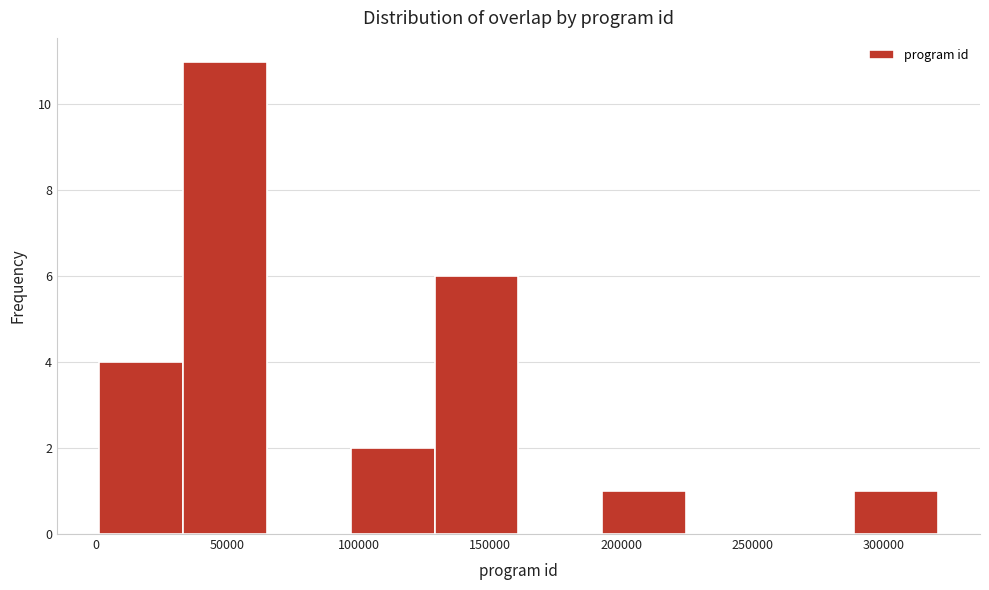

Reading left to right, transcribe this chart: for each bar, give the range it covers on the x-axis and its height. Neither the bar edges nor the heights are printed on the chart, so give them approximately, as read against the axes.

0 to 35000: 4
35000 to 65000: 11
65000 to 95000: 0
95000 to 130000: 2
130000 to 160000: 6
160000 to 195000: 0
195000 to 225000: 1
225000 to 255000: 0
255000 to 290000: 0
290000 to 320000: 1